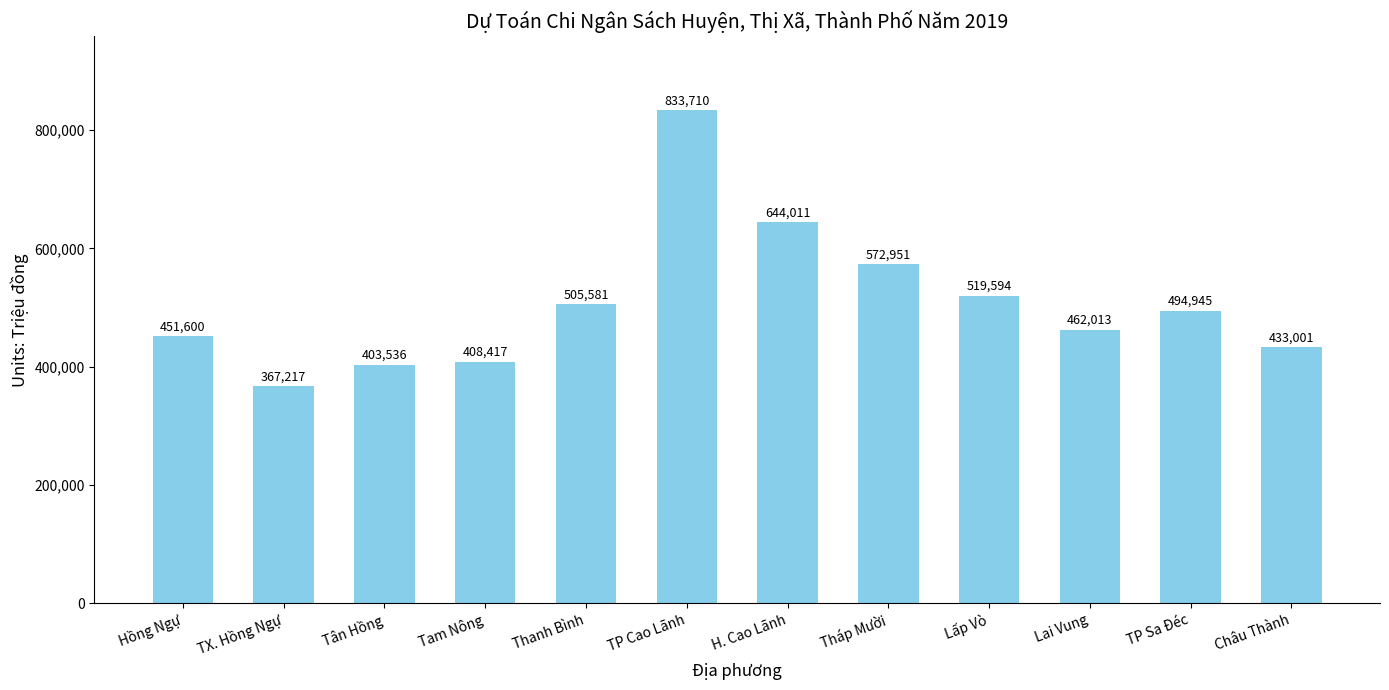

Rank the categories by value from highest to lowest.

TP Cao Lãnh, H. Cao Lãnh, Tháp Mười, Lấp Vò, Thanh Bình, TP Sa Đéc, Lai Vung, Hồng Ngự, Châu Thành, Tam Nông, Tân Hồng, TX. Hồng Ngự